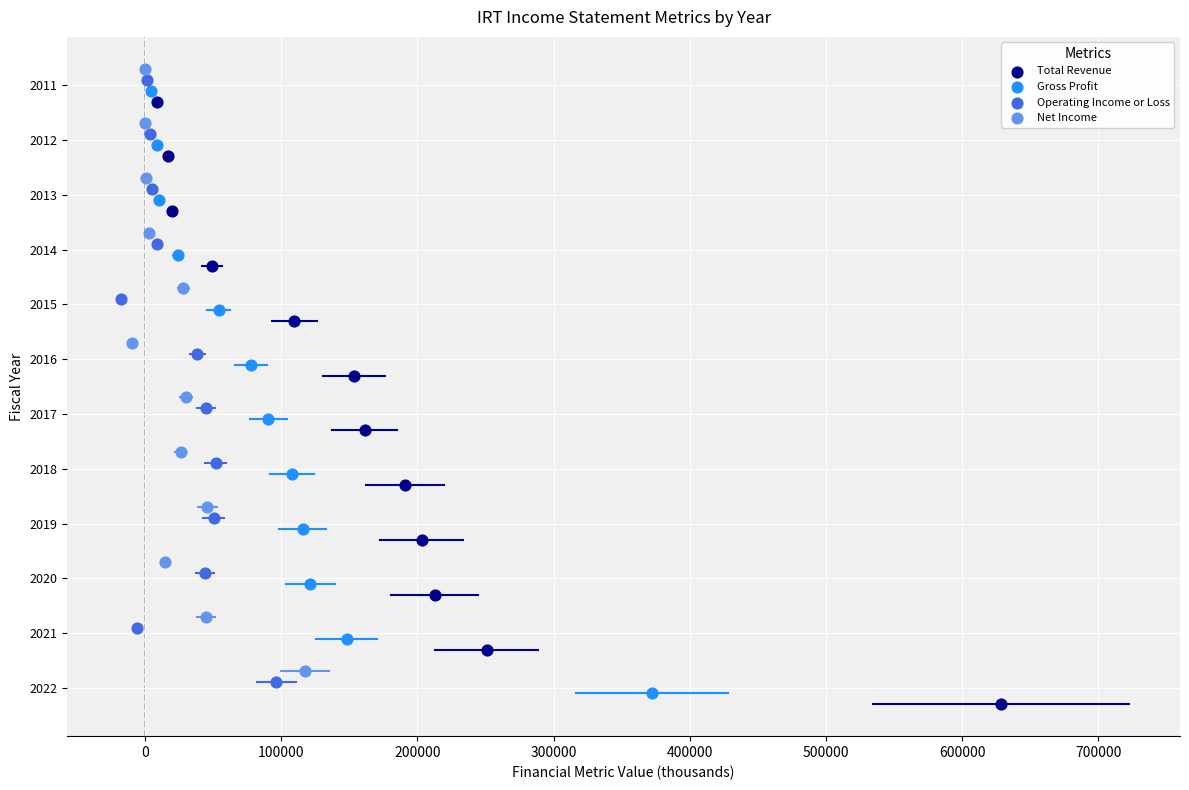

What are all the series names shown in the legend?

Total Revenue, Gross Profit, Operating Income or Loss, Net Income